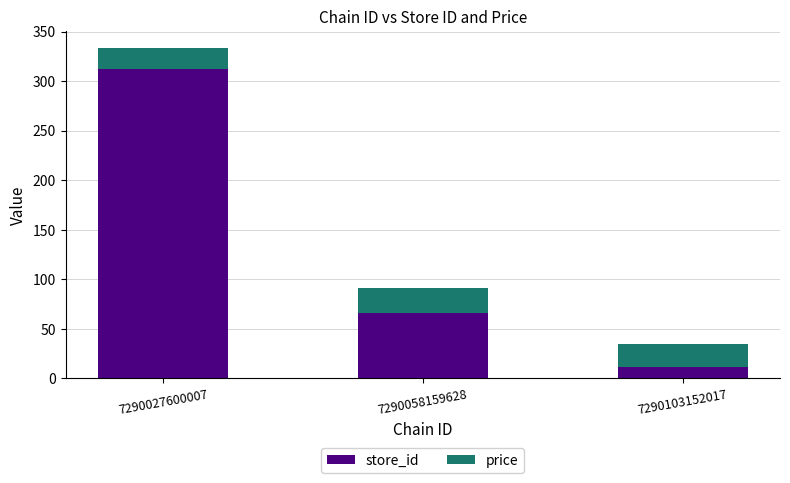

What is the value of the store_id bar at the 3rd from the left?

12.0